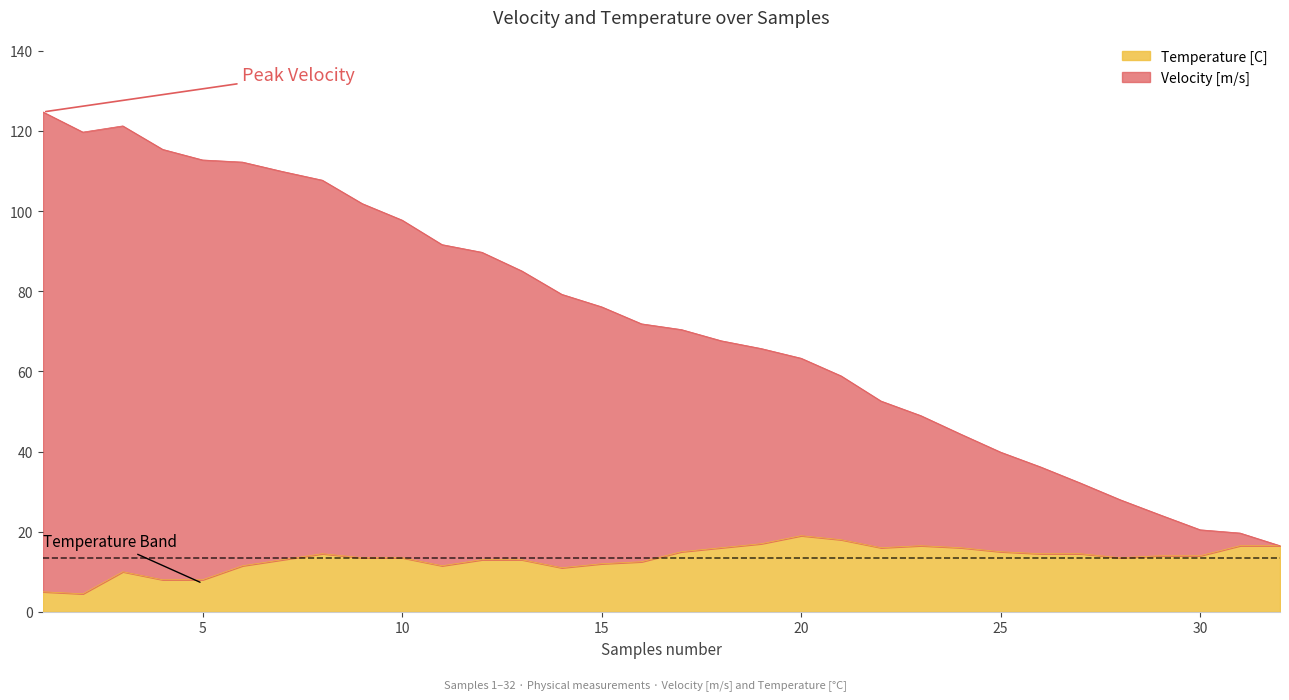

True or false: Temperature [C] and Velocity [m/s] cross at least once.

False